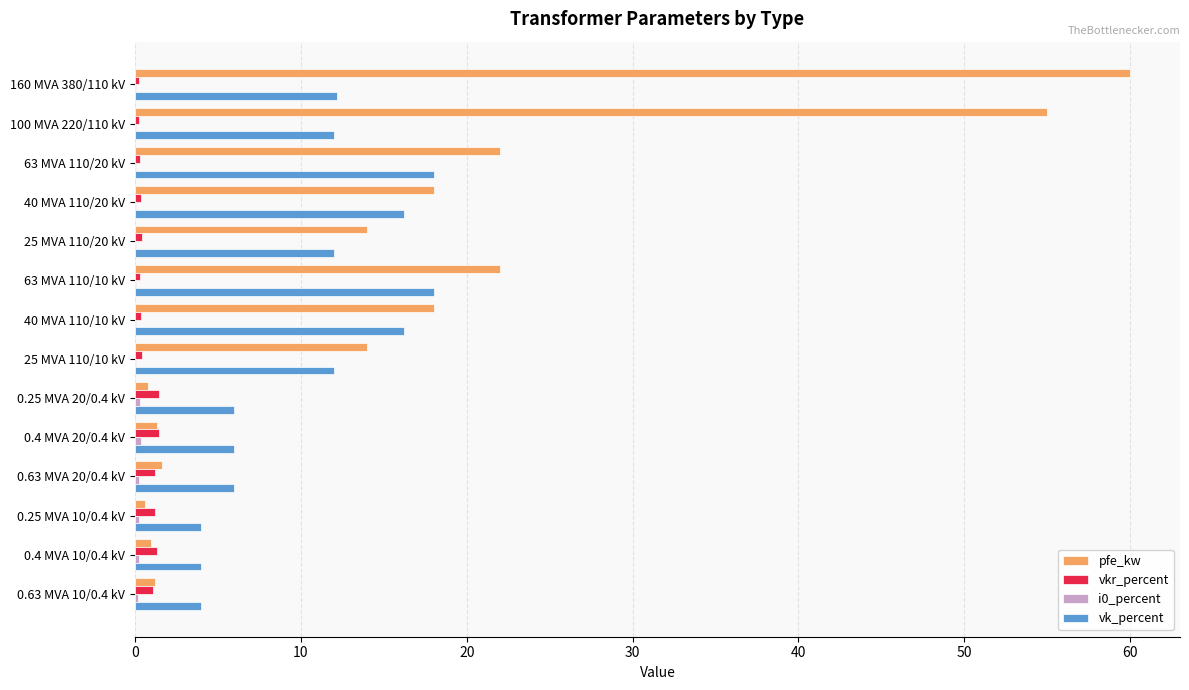

What is the sum of all vk_percent values?

146.6